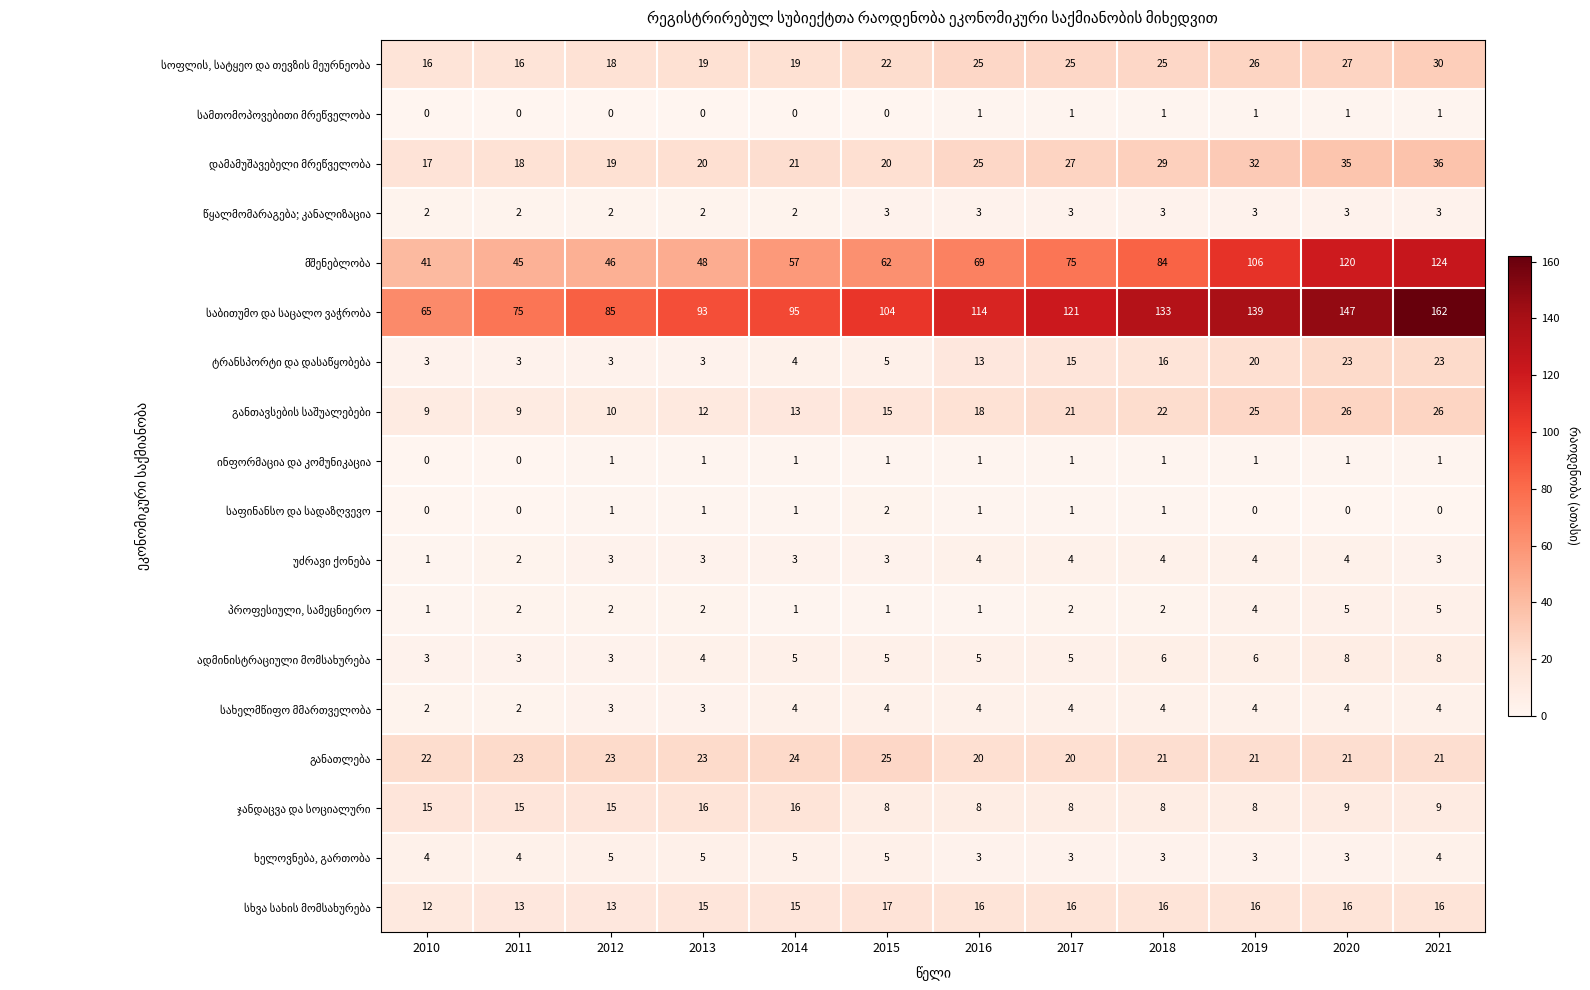

At which category does the chart reach its peak across all series?

2021